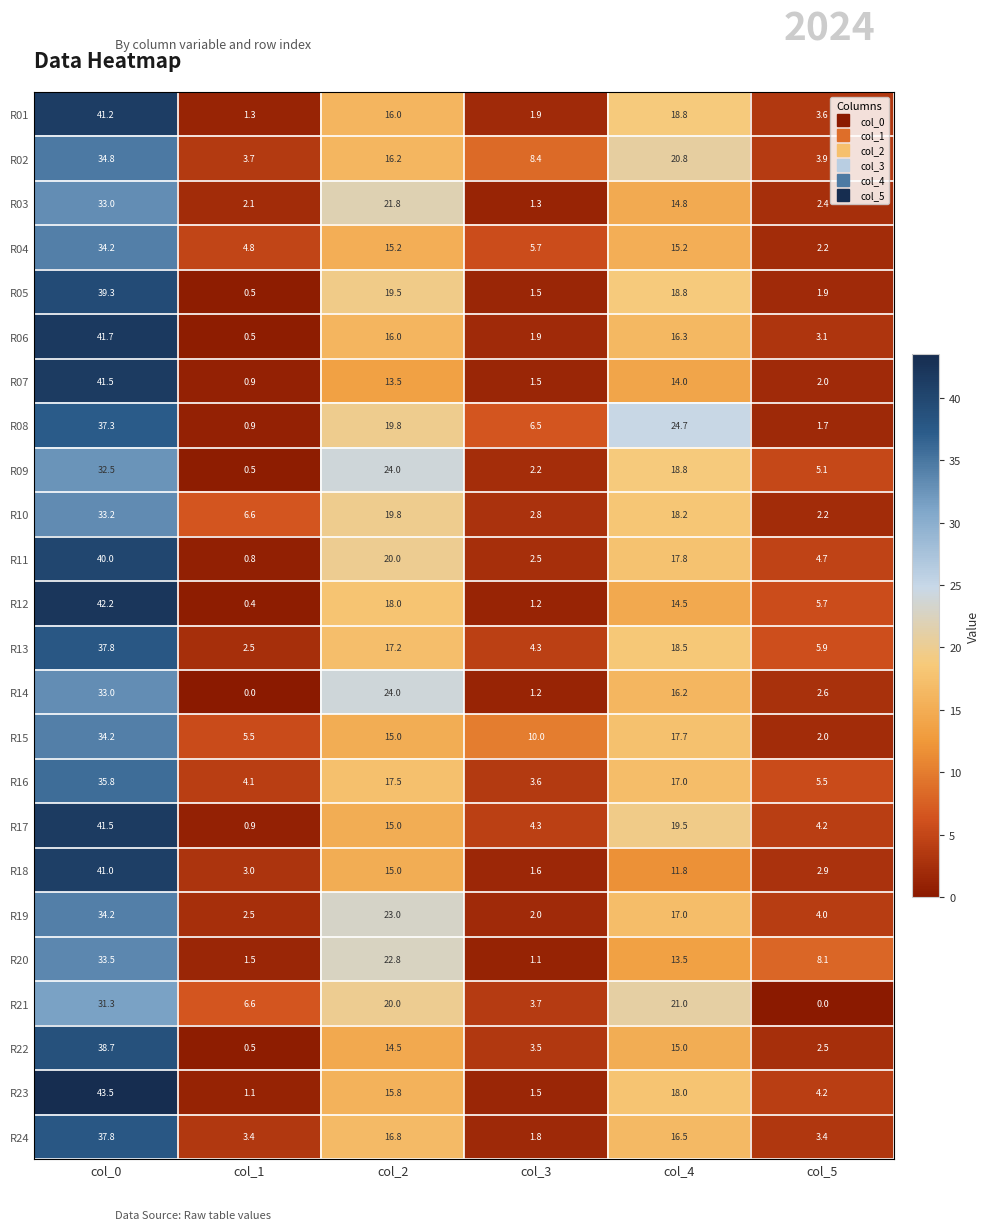

The value of R15 at col_3 is 10.0. True or false?

True